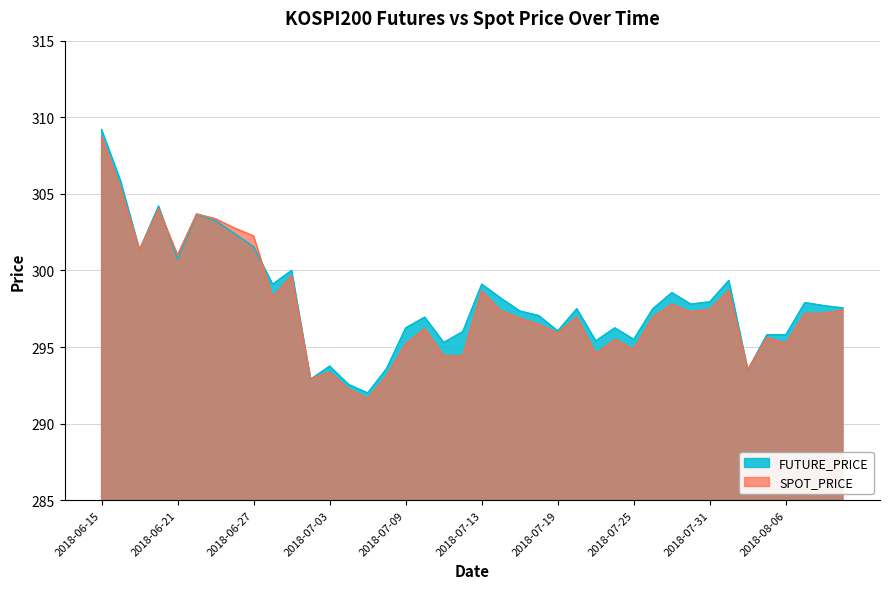

How many values in the FUTURE_PRICE series are below 297?

16